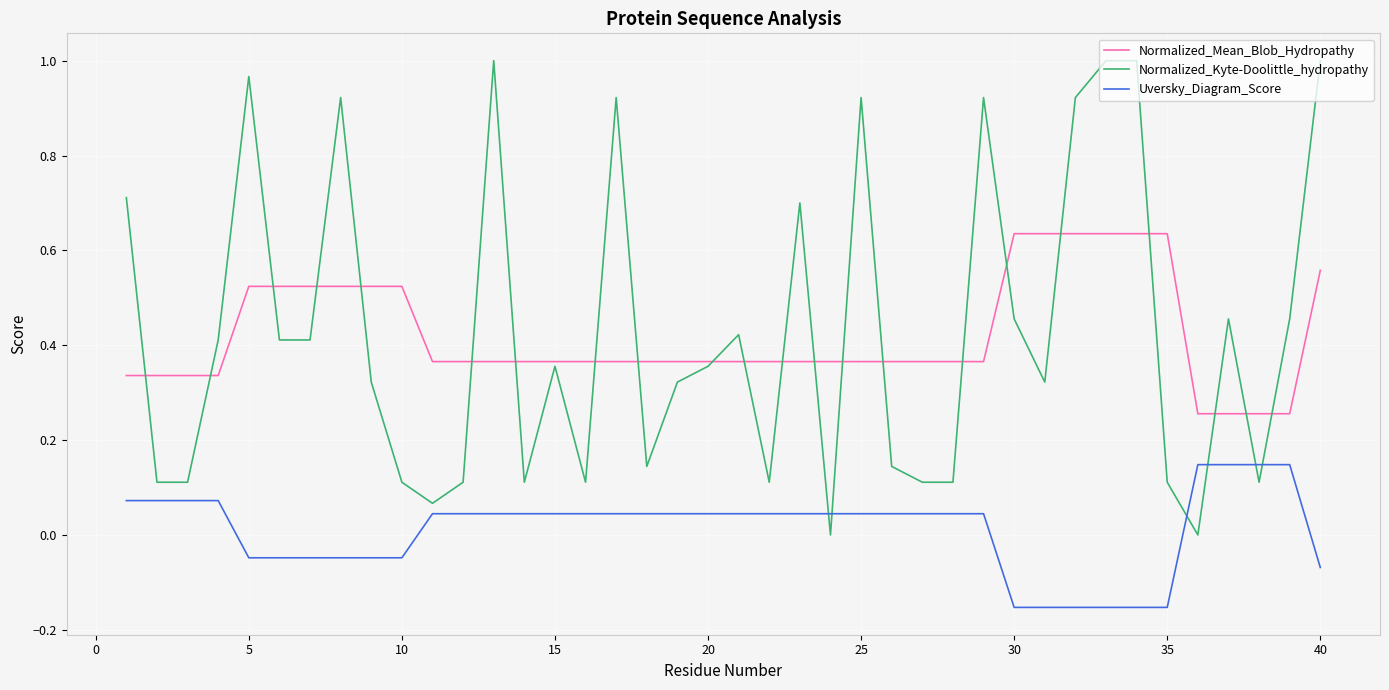

Rank the series by their maximum value, from highest to lowest.

Normalized_Kyte-Doolittle_hydropathy, Normalized_Mean_Blob_Hydropathy, Uversky_Diagram_Score